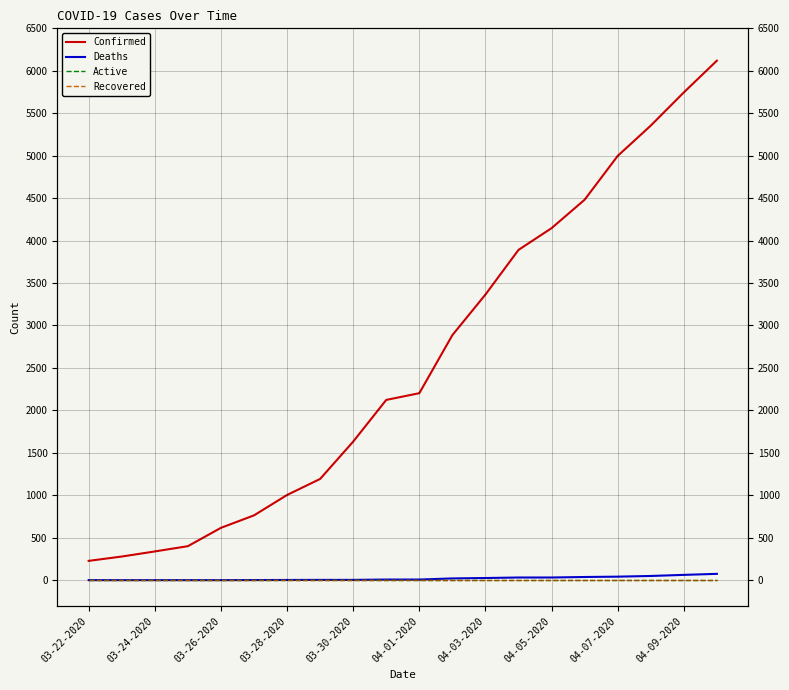

How many lines are shown in the chart?

4